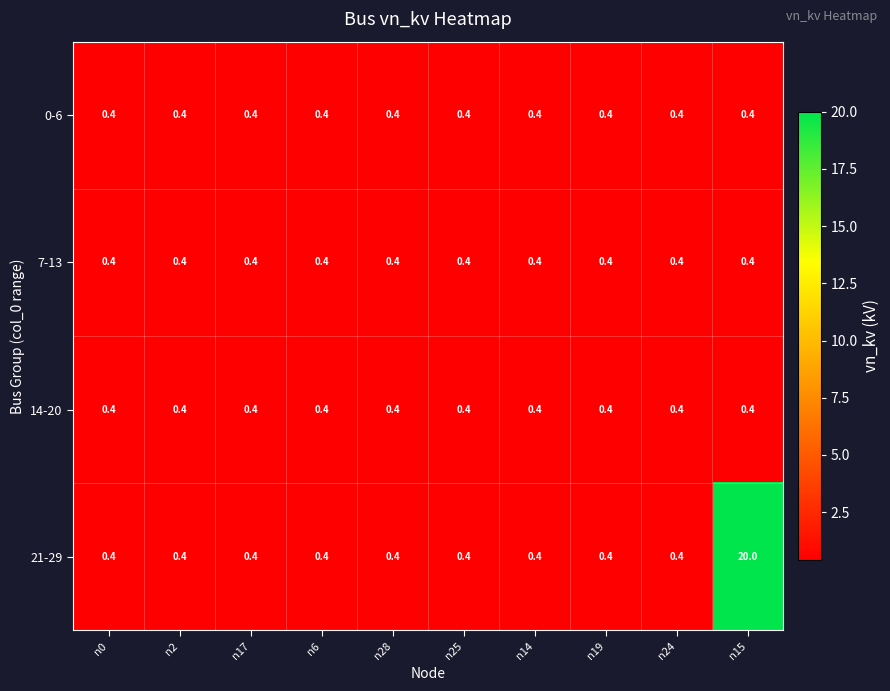

What is the minimum value for 21-29?

0.4